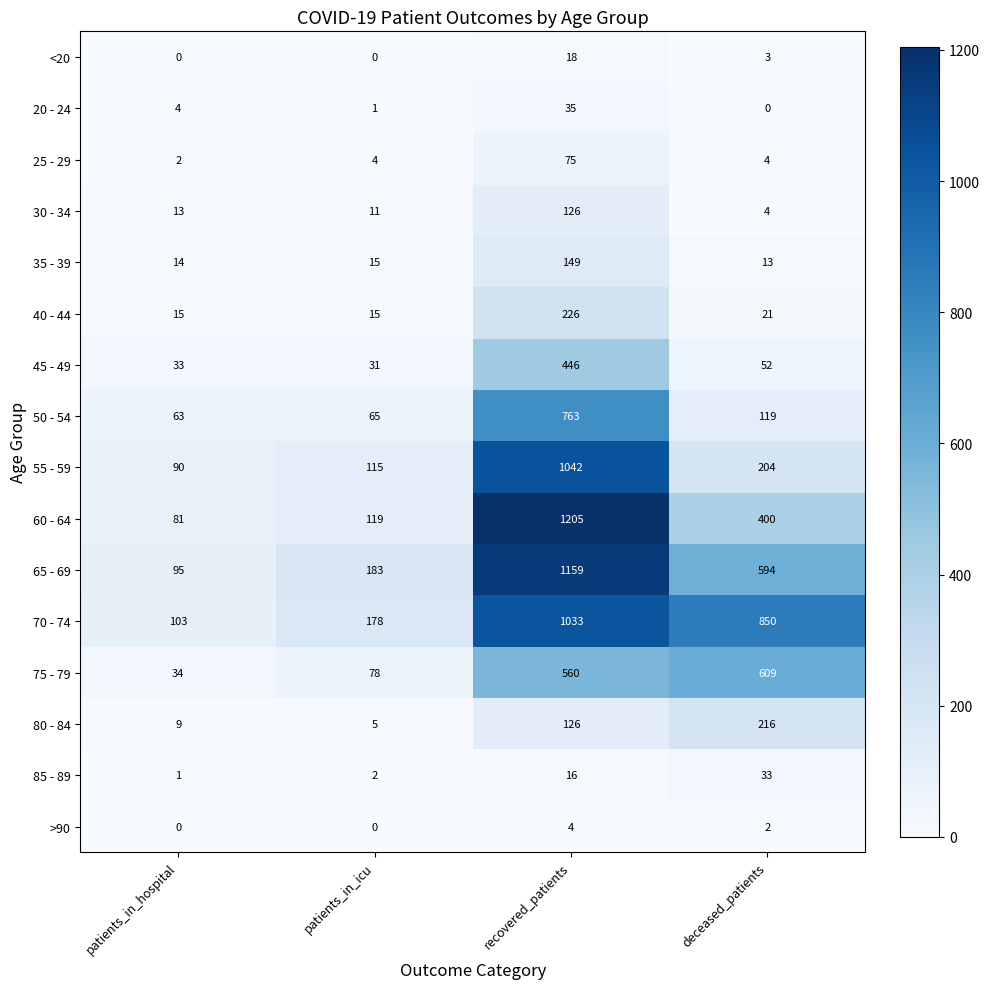

At how many categories does at least one series exceed 31?

4